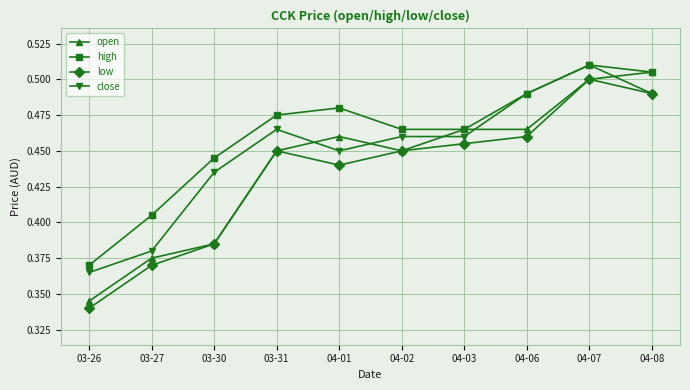

Which category has the highest value in the high series?

04-07